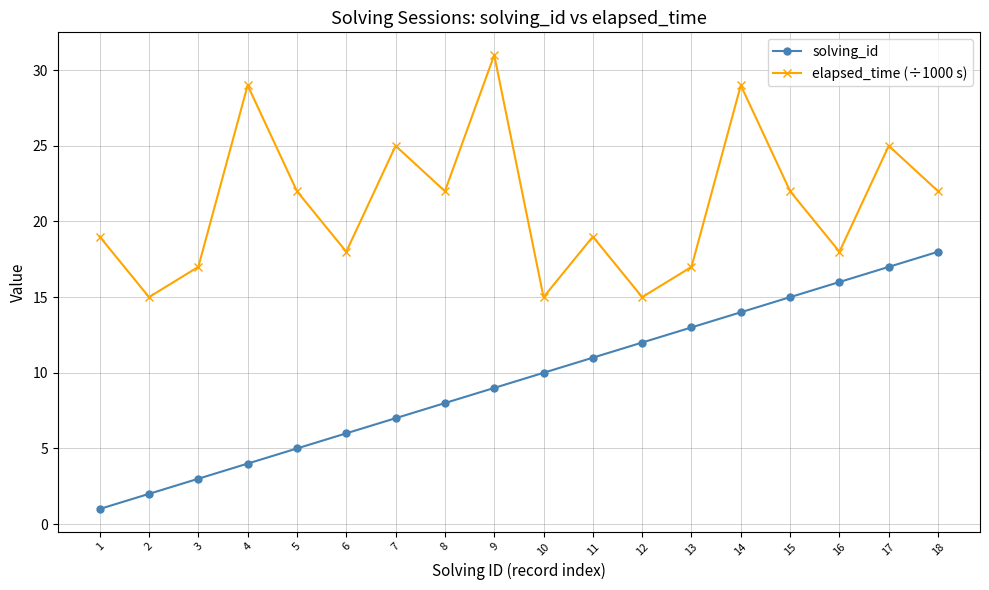

Which series has the largest range (max minus min)?

solving_id